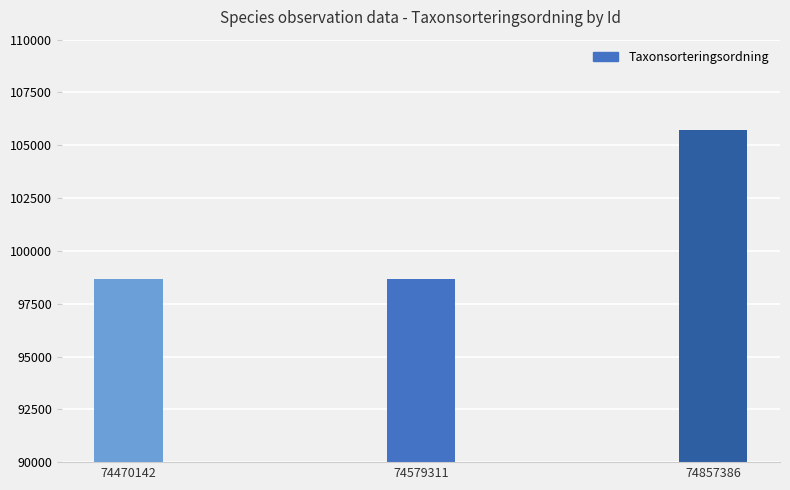

Read the value at 74857386, to the nearest 100.

105700